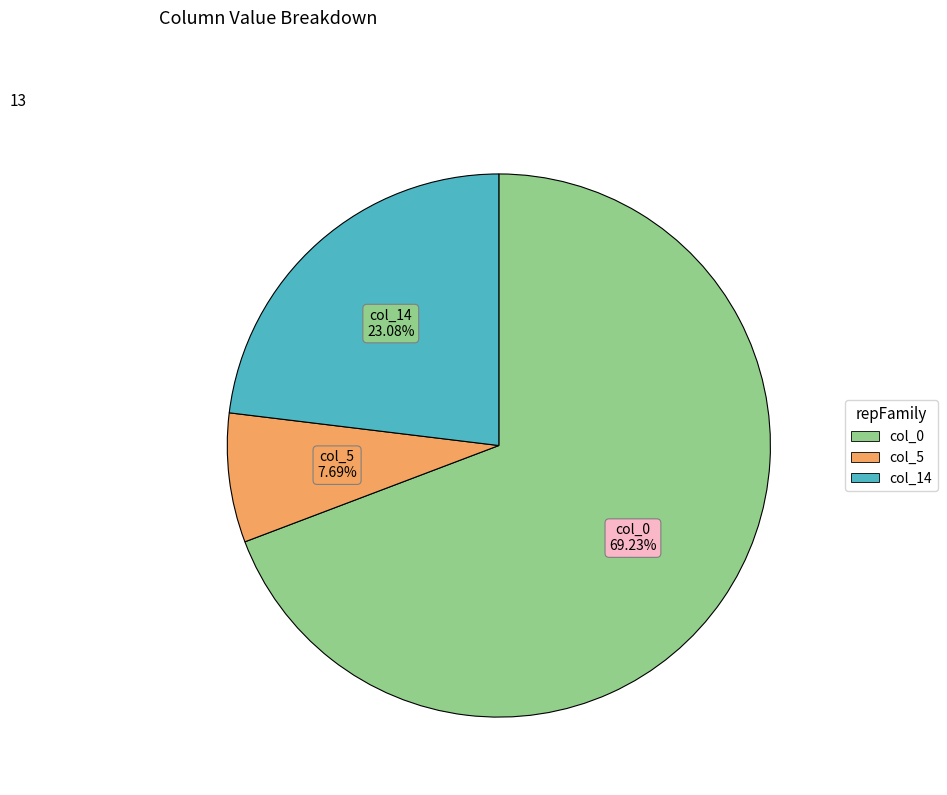

Does col_14 represent more than half of the total?

No